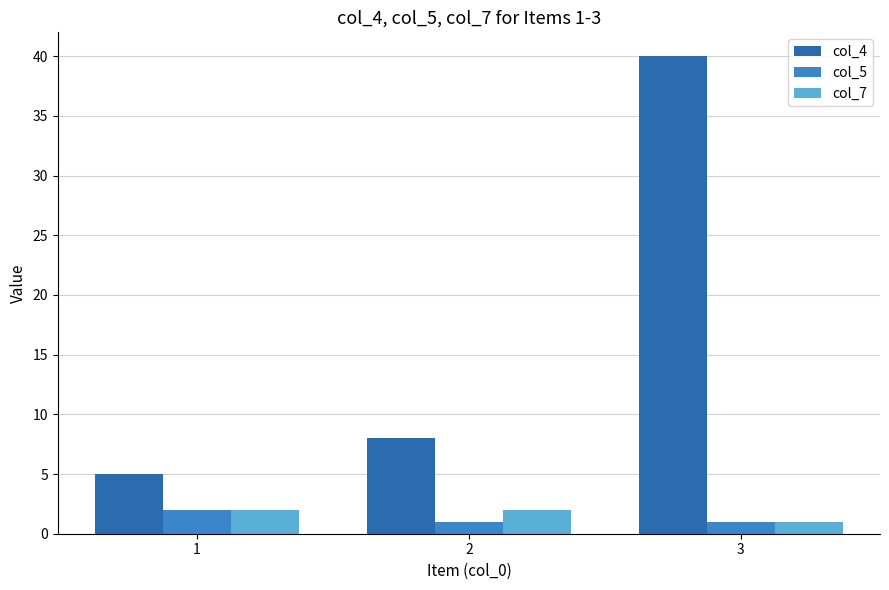

The col_7 series shows 1 at 1. True or false?

False